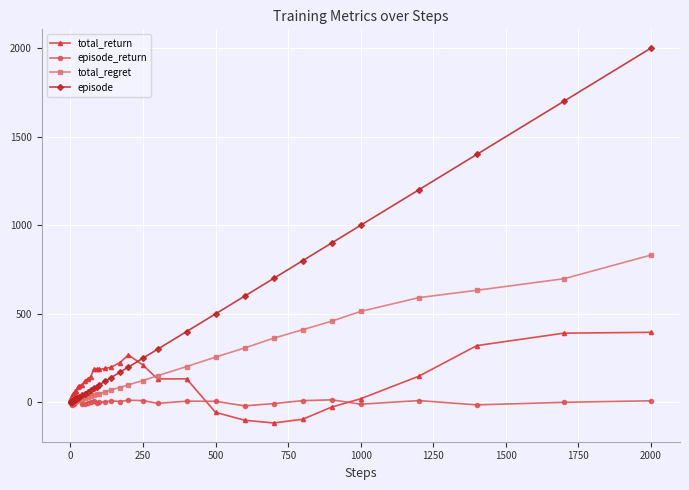

What is the difference between the maximum and minimum values in the total_regret series?

831.0